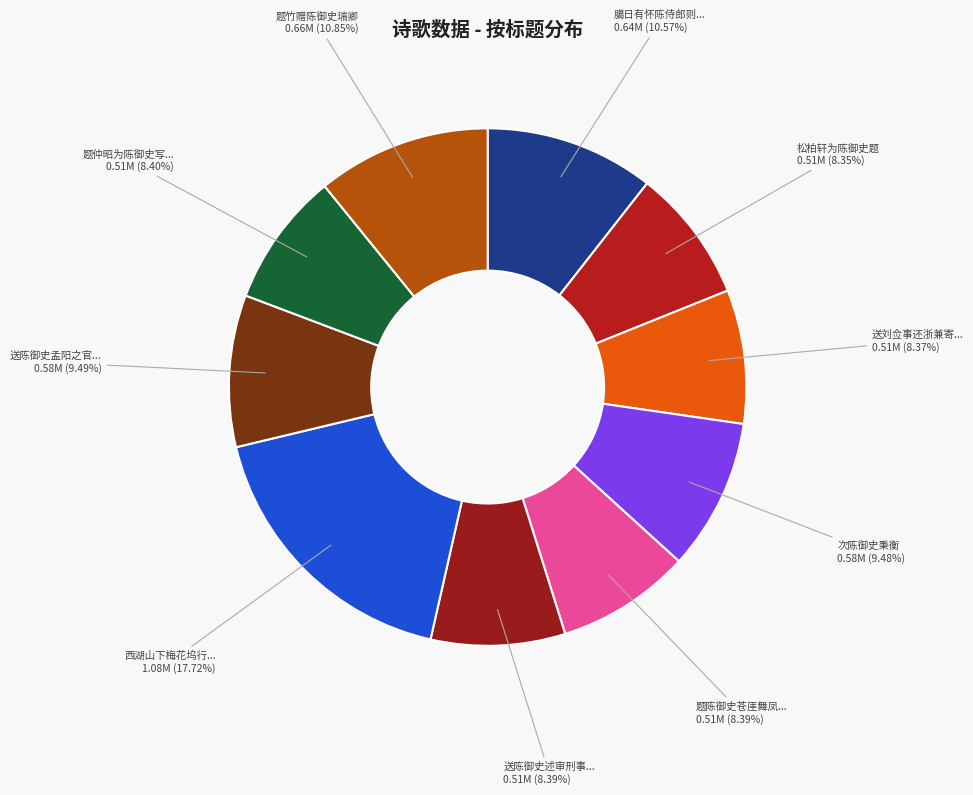

How many slices are in this pie chart?

10